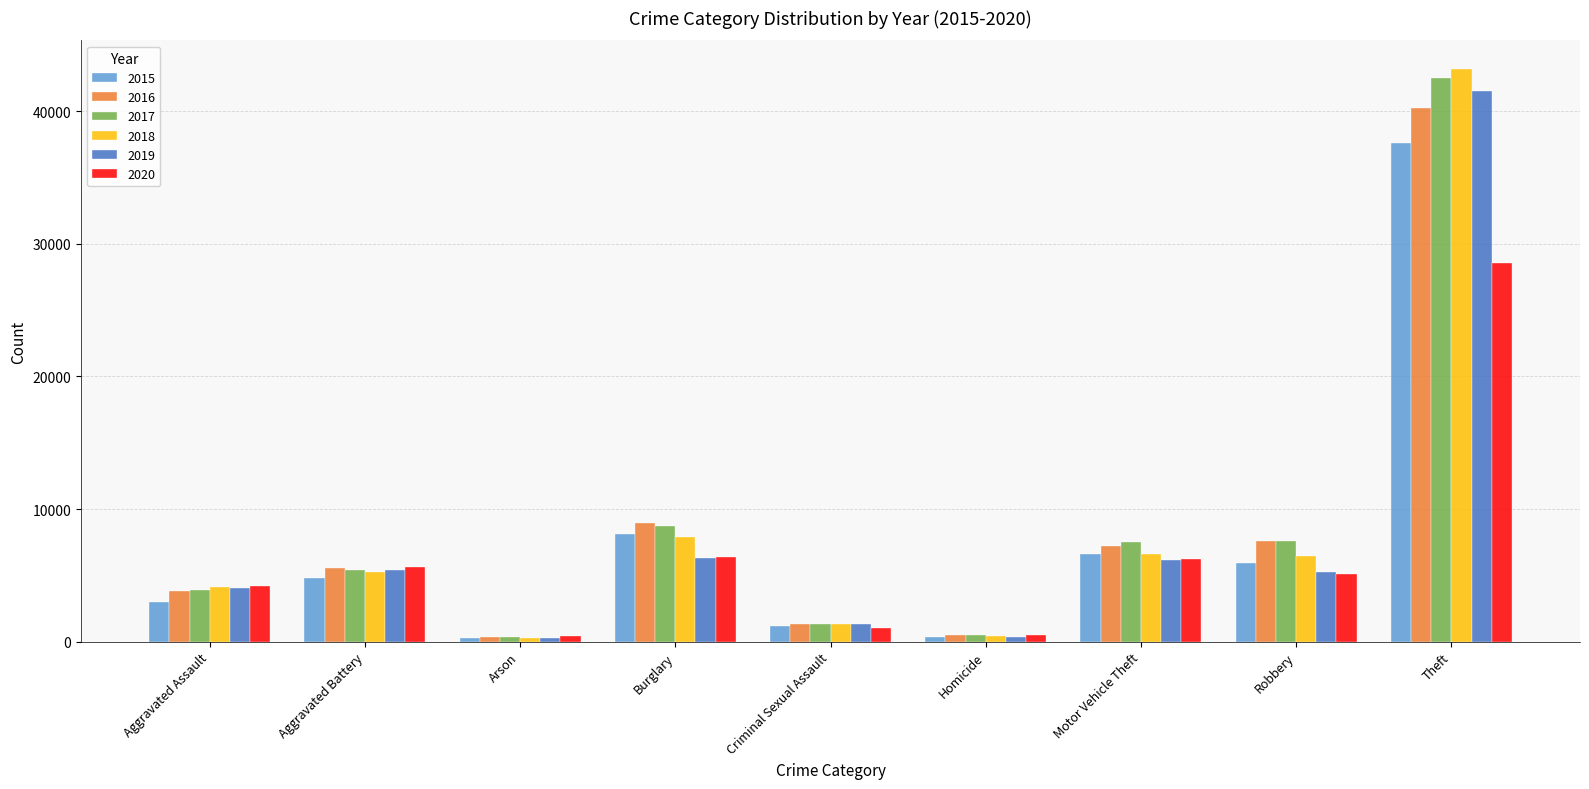

Is it true that 2019 equals 5365 at Aggravated Battery?

True